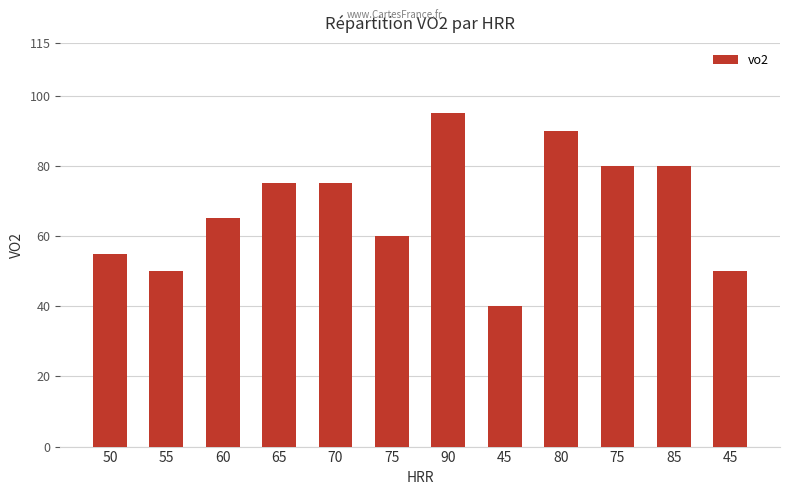

How many categories are shown in the chart?

12